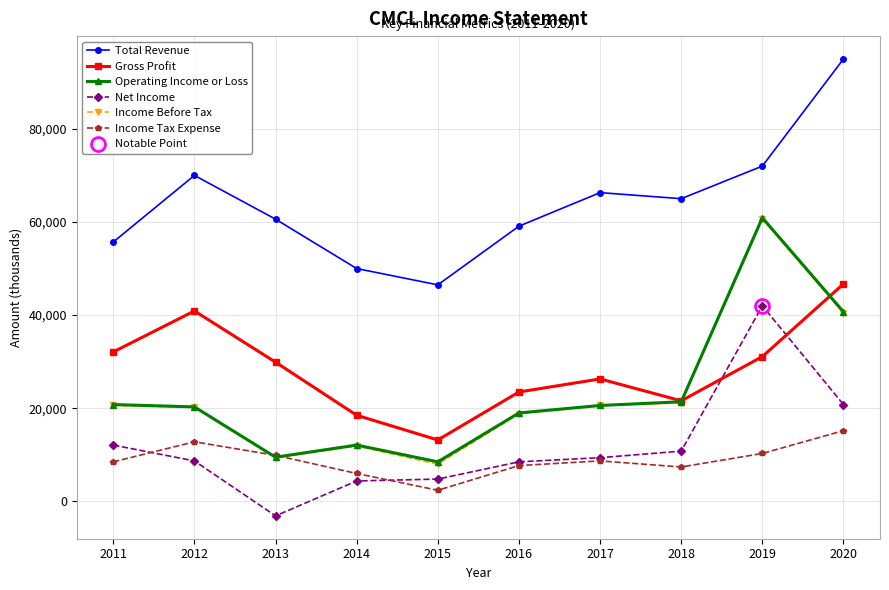

Which category has the highest value in the Net Income series?

2019